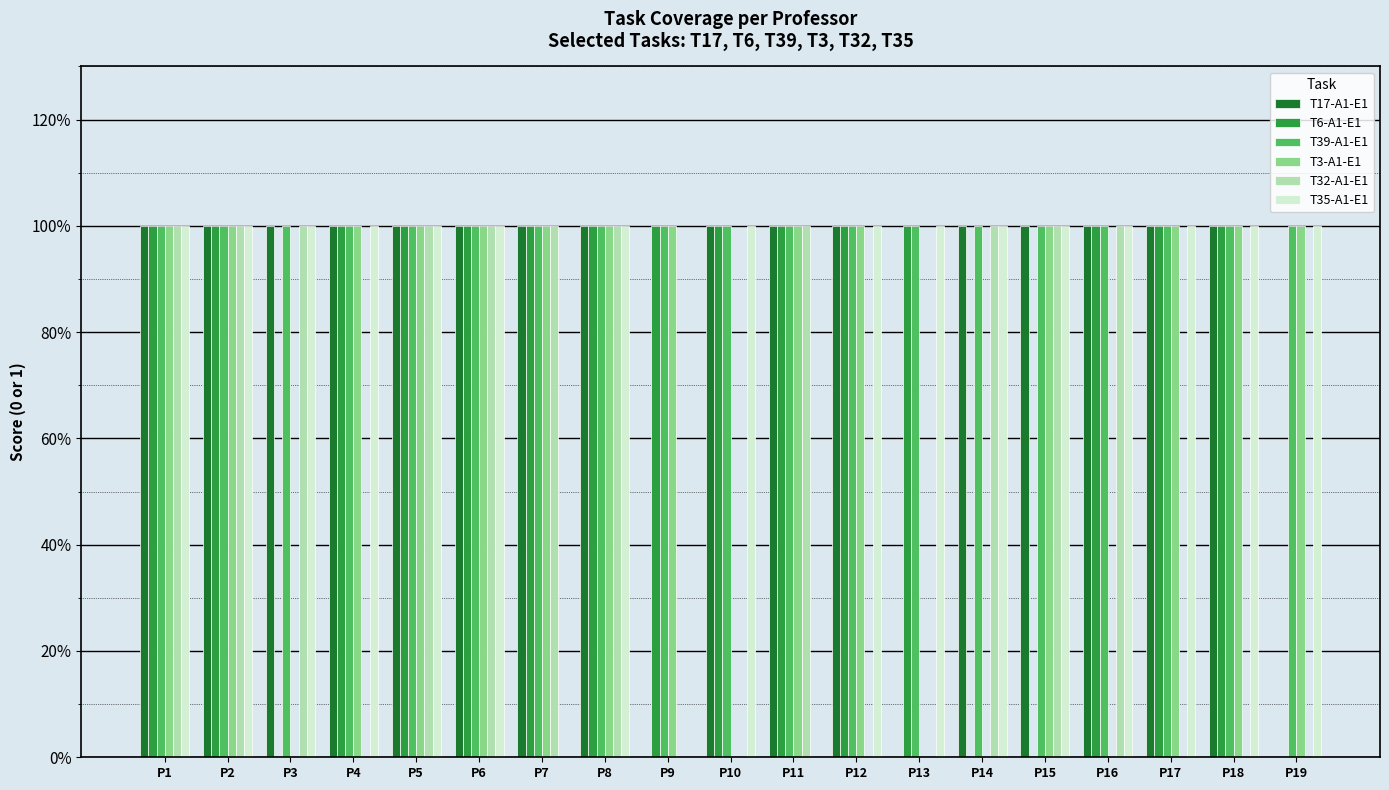

List the series in order of their peak value, lowest first.

T17-A1-E1, T6-A1-E1, T39-A1-E1, T3-A1-E1, T32-A1-E1, T35-A1-E1